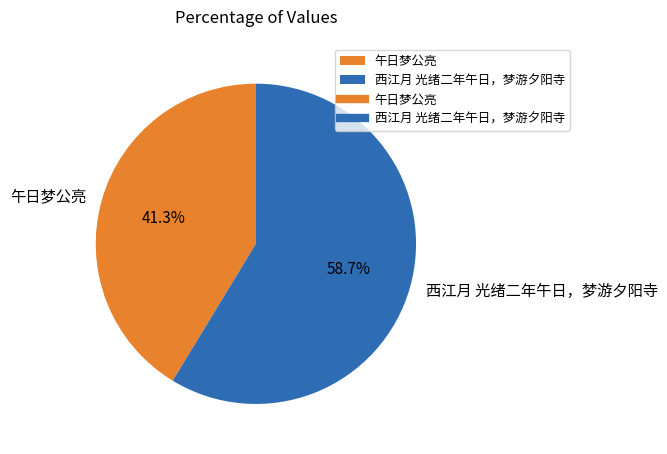

What percentage is NOT represented by 午日梦公亮?

58.7%